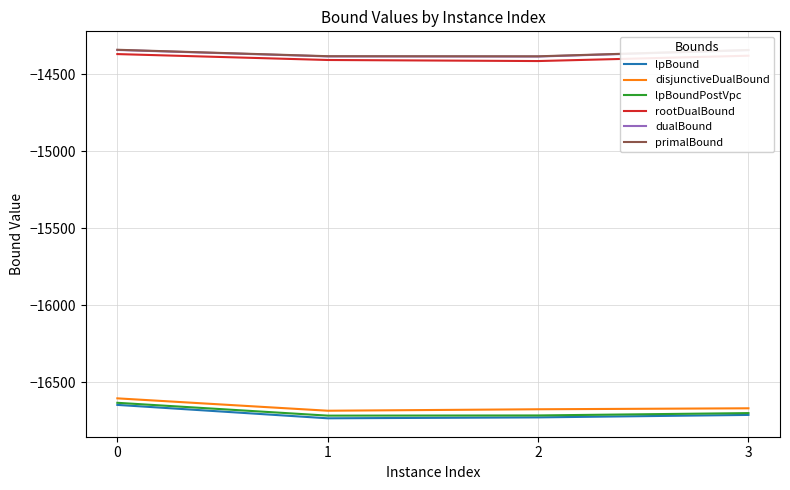

True or false: rootDualBound and disjunctiveDualBound cross at least once.

False